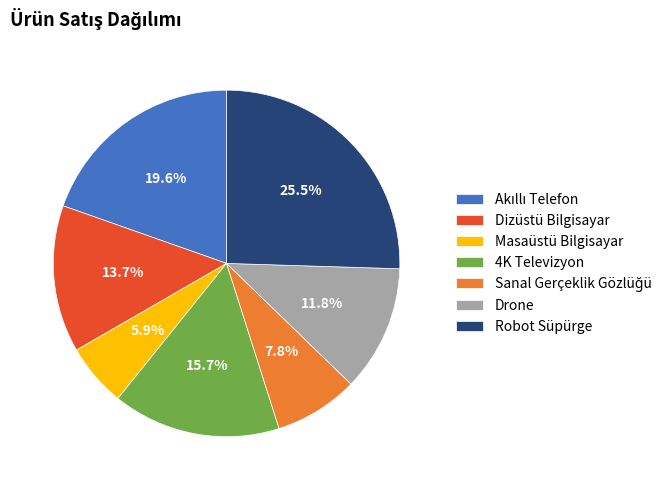

Count the number of slices in the pie.

7